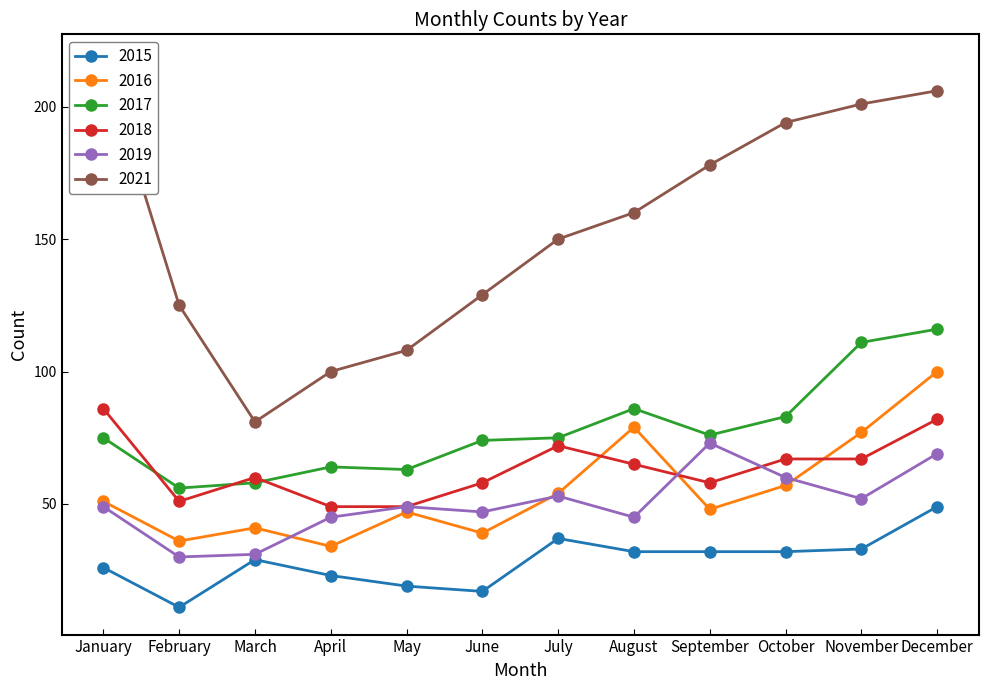

How many lines are shown in the chart?

6